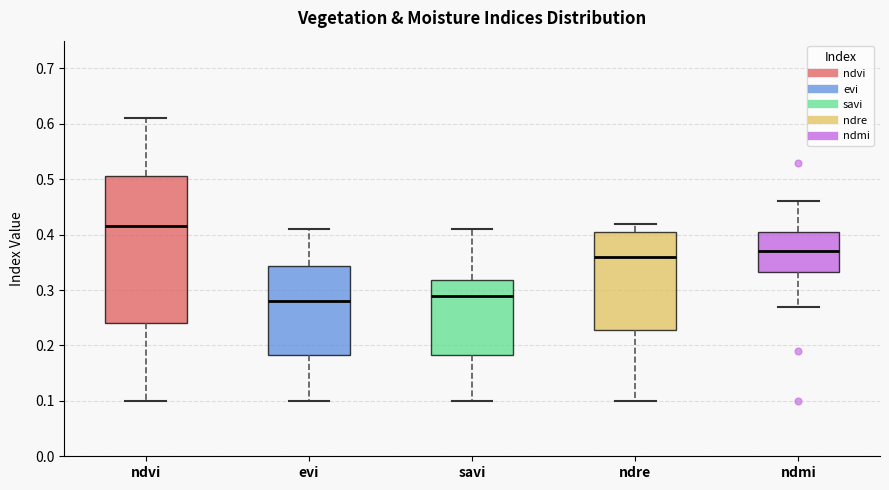

Comparing the boxes themselves (not the whiskers), which one is the tallest?

ndvi